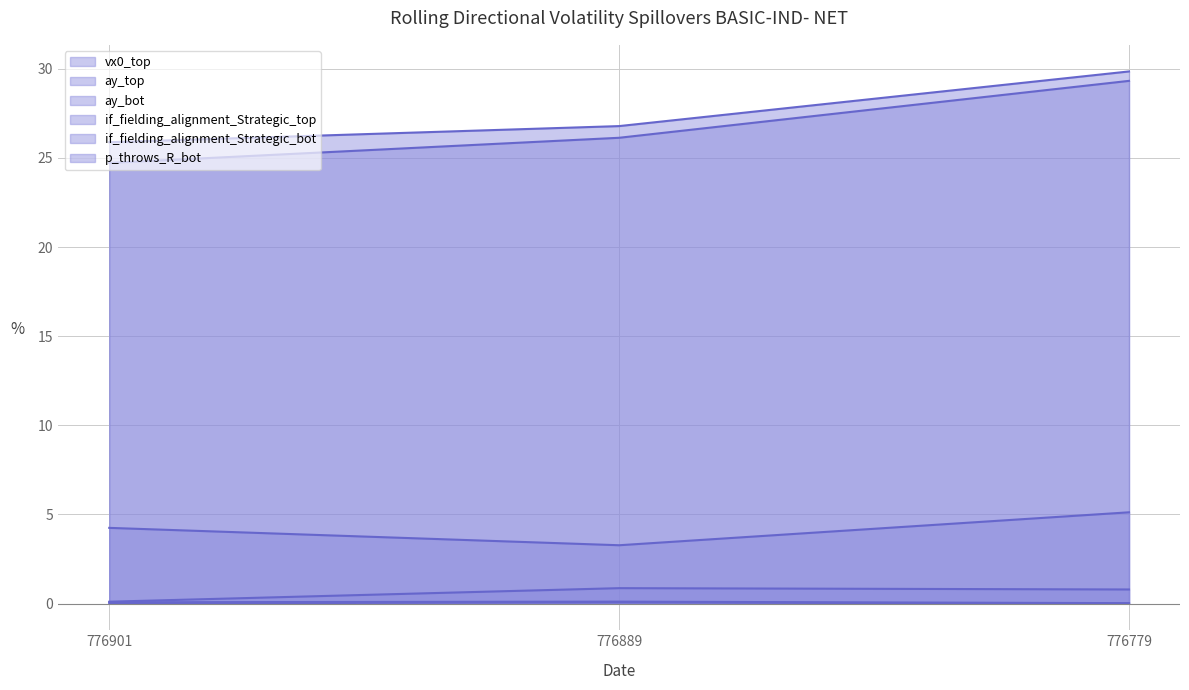

What is the spread (max minus min) of values at 776779?

29.8